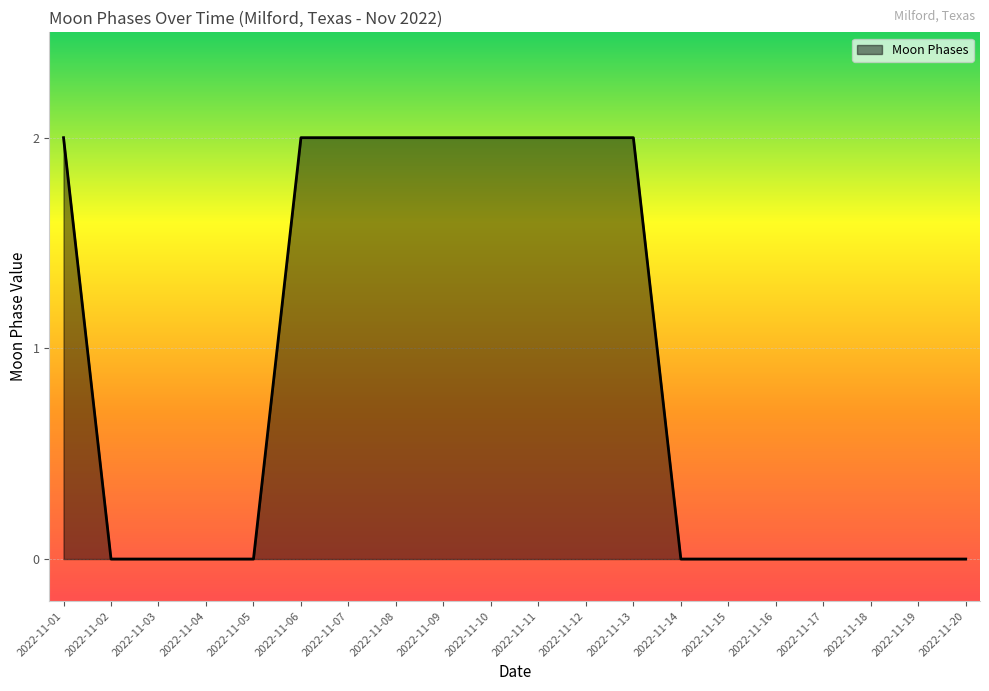

The chart shows a value of -1 at 2022-11-13. True or false?

False